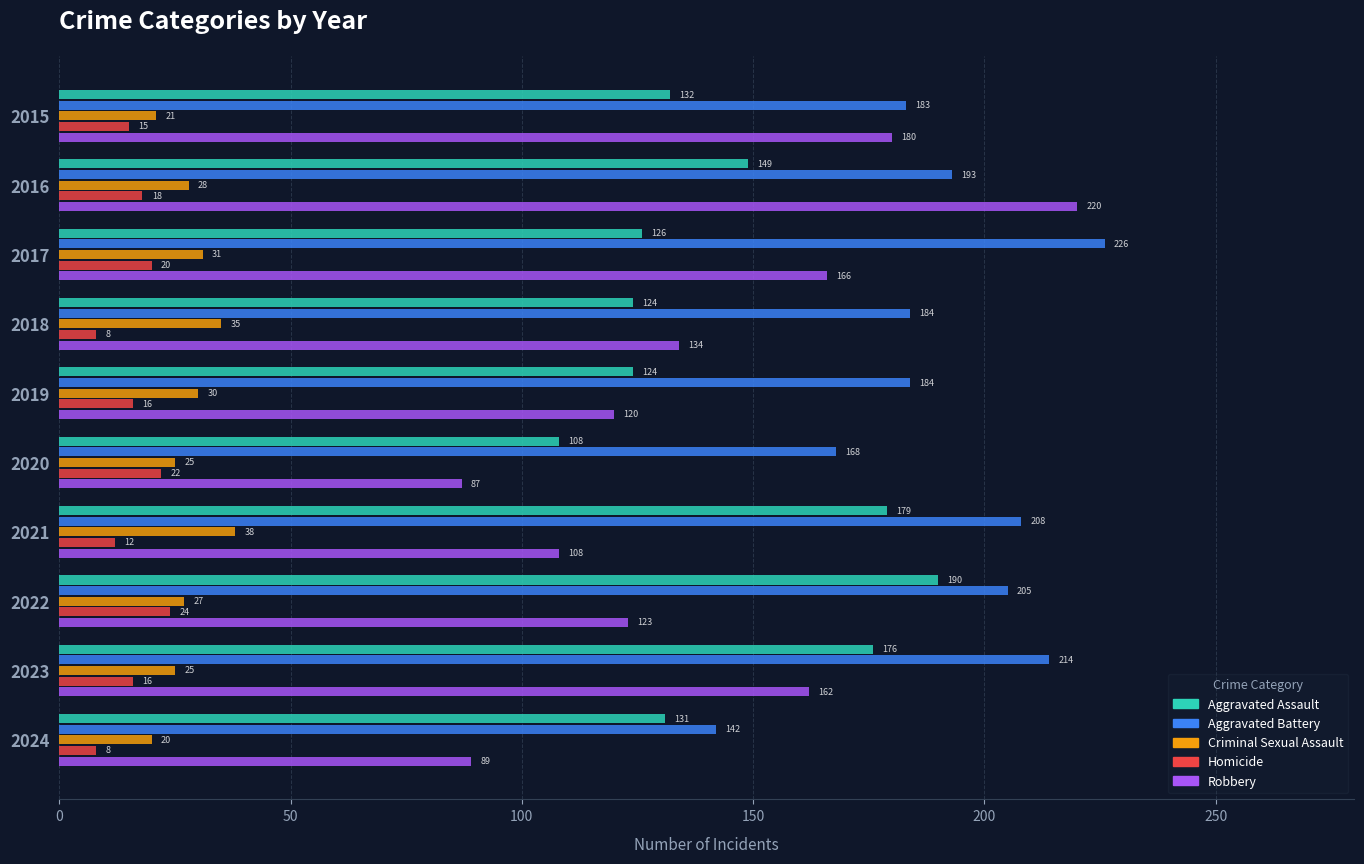

Which series has the widest spread of values?

Robbery